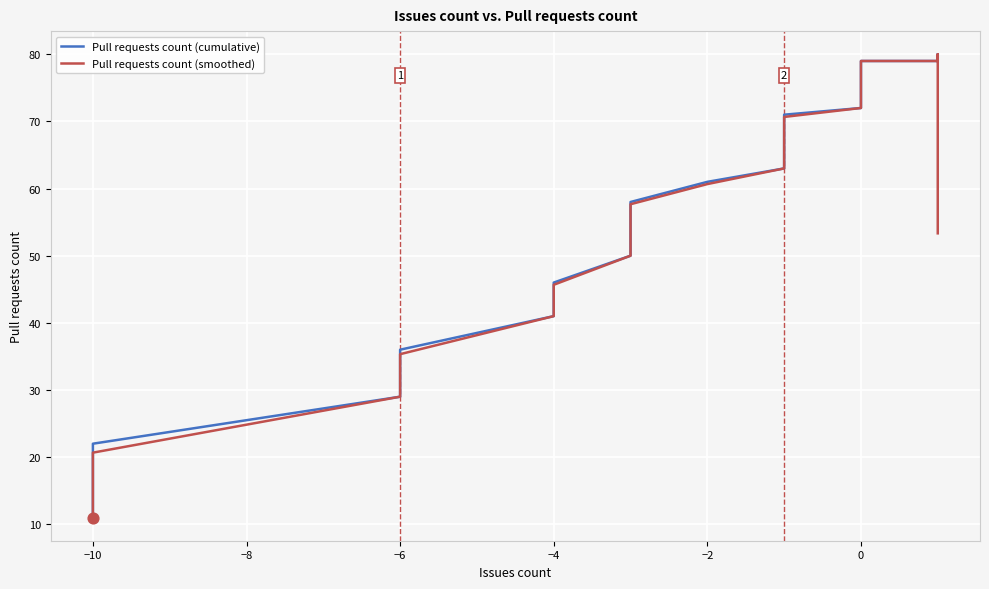

At how many categories does at least one series exceed 52?

33